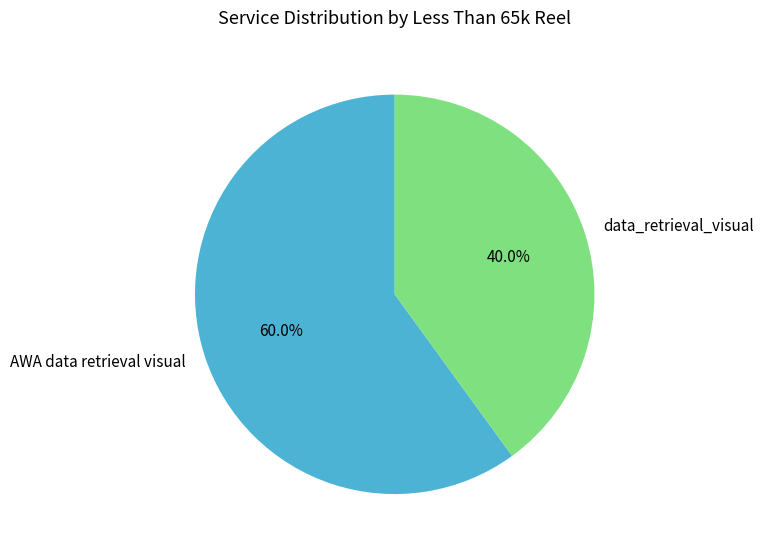

Which has a higher value, AWA data retrieval visual or data_retrieval_visual?

AWA data retrieval visual